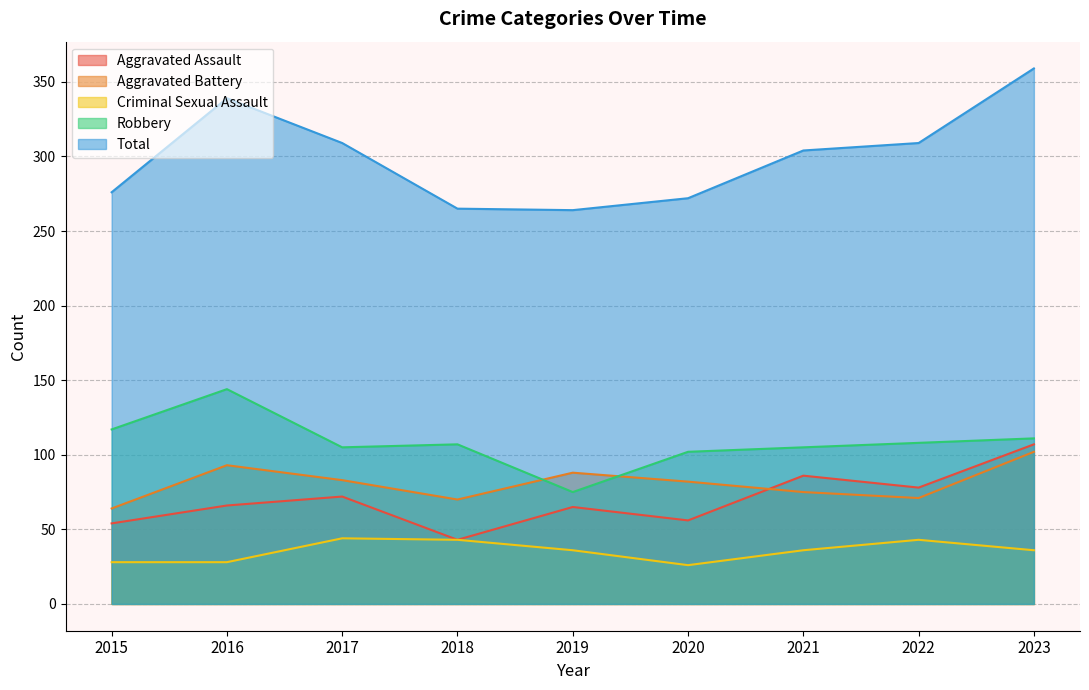

How many categories are shown in the chart?

9